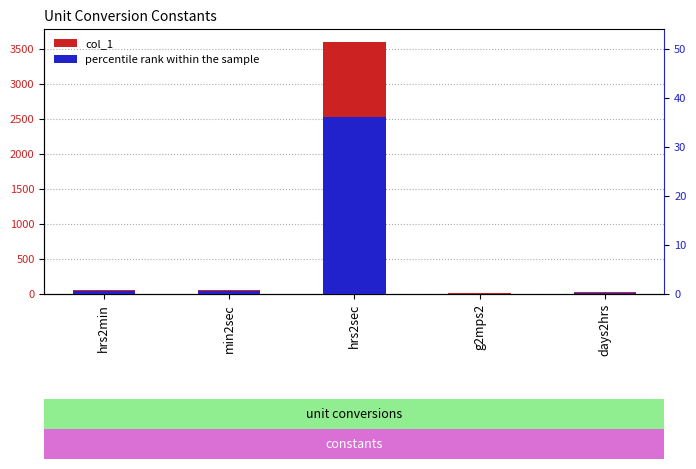

What is the difference between the highest and lowest values at min2sec?

59.4